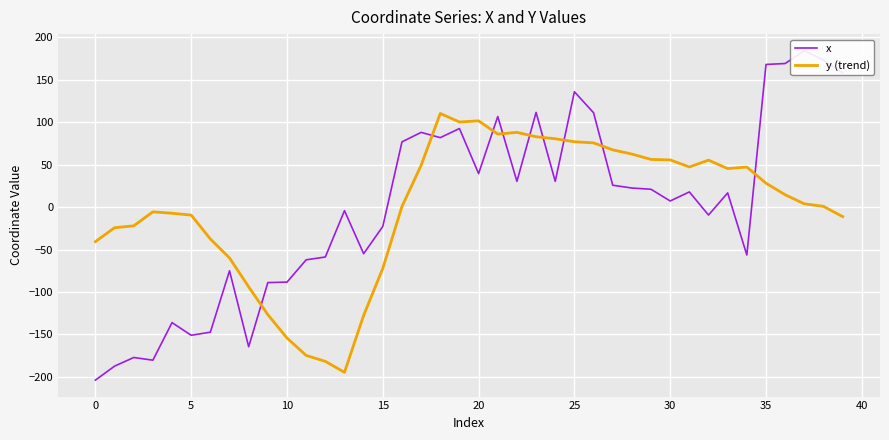

Rank the series at 38 from highest to lowest value.

x, y (trend)